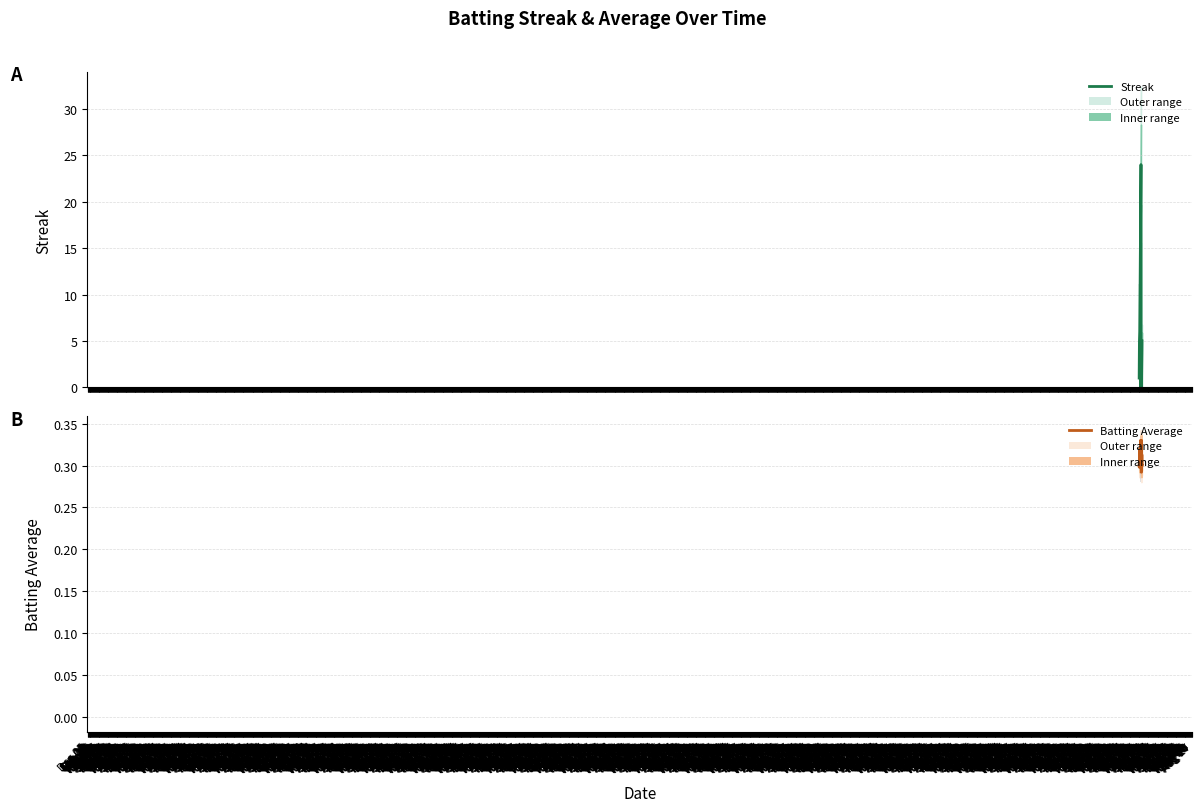

What is the average value of the Batting Average series?

0.3